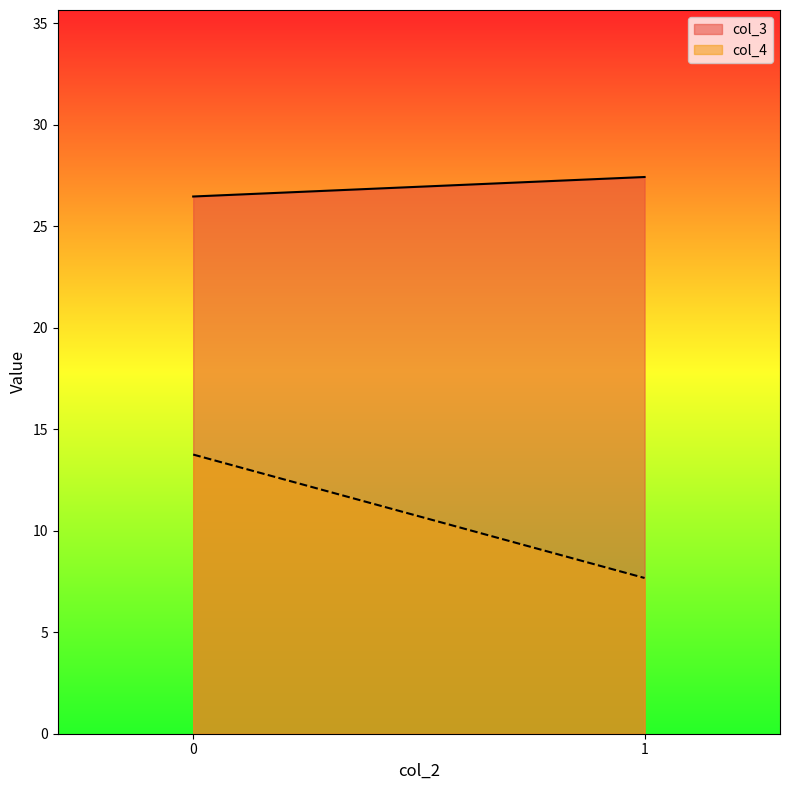

List the series in order of their overall mean, highest first.

col_3, col_4